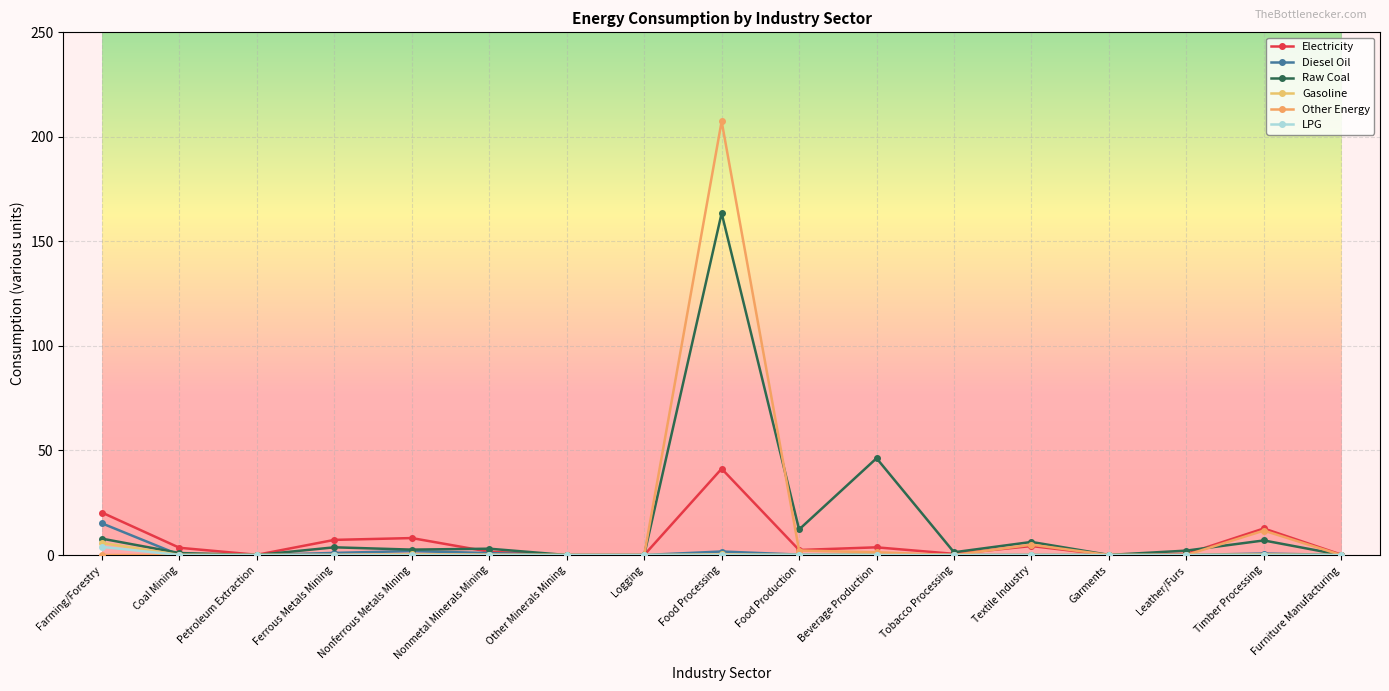

At how many categories does at least one series exceed 117?

1